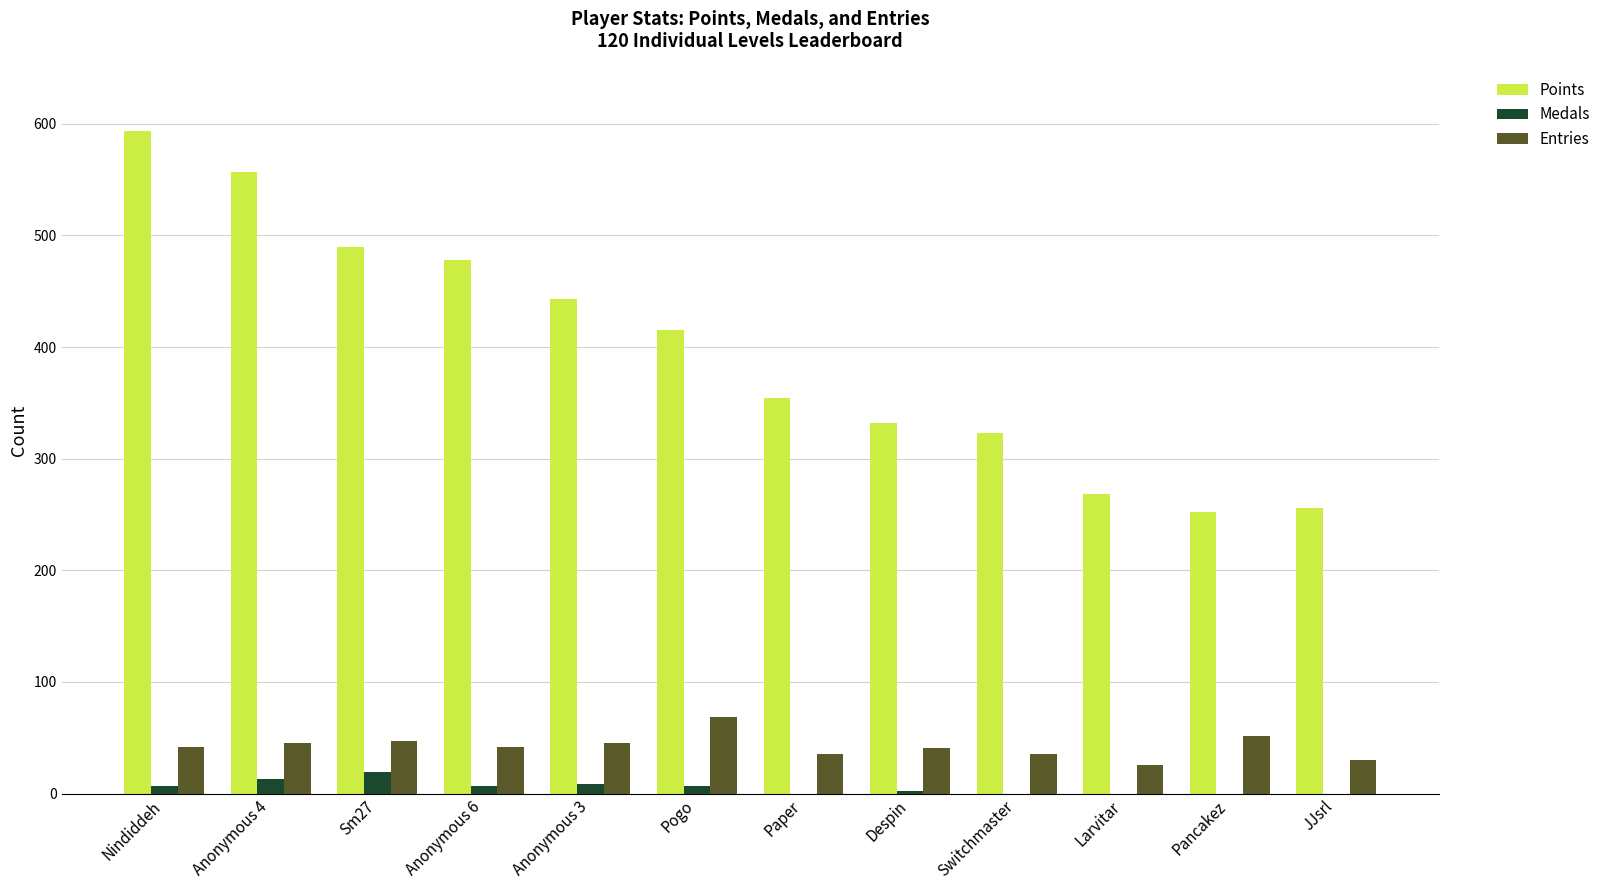

Which category has the highest value in the Entries series?

Pogo